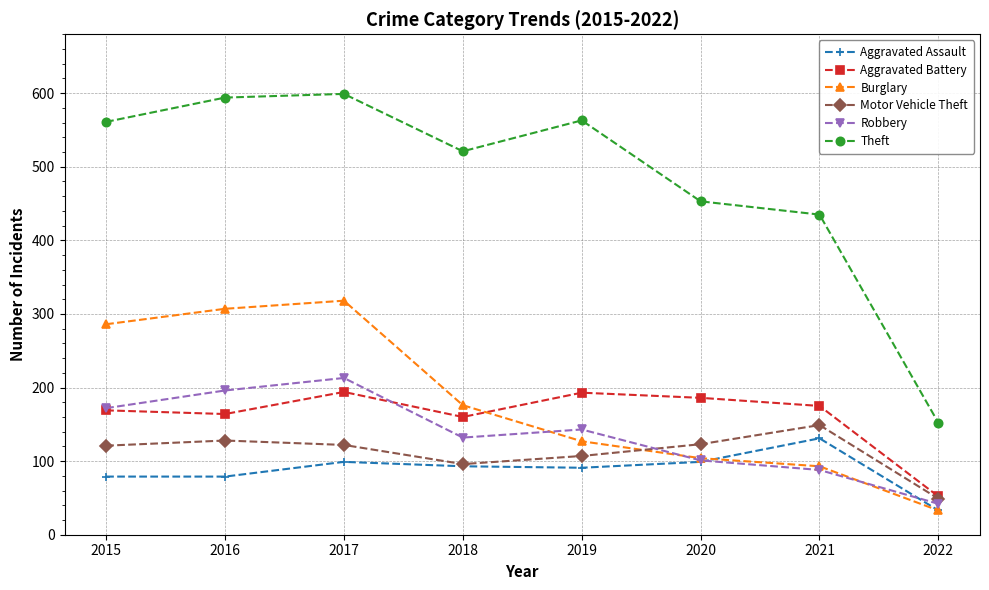

List the series in order of their peak value, highest first.

Theft, Burglary, Robbery, Aggravated Battery, Motor Vehicle Theft, Aggravated Assault